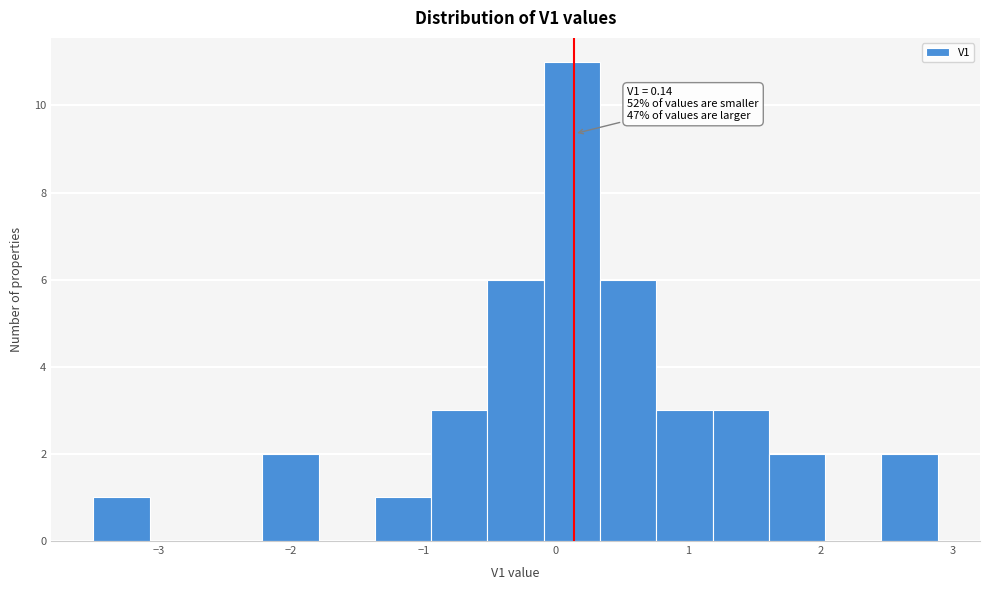

Which range on the x-axis has the tallest bar?

-0.1 to 0.3